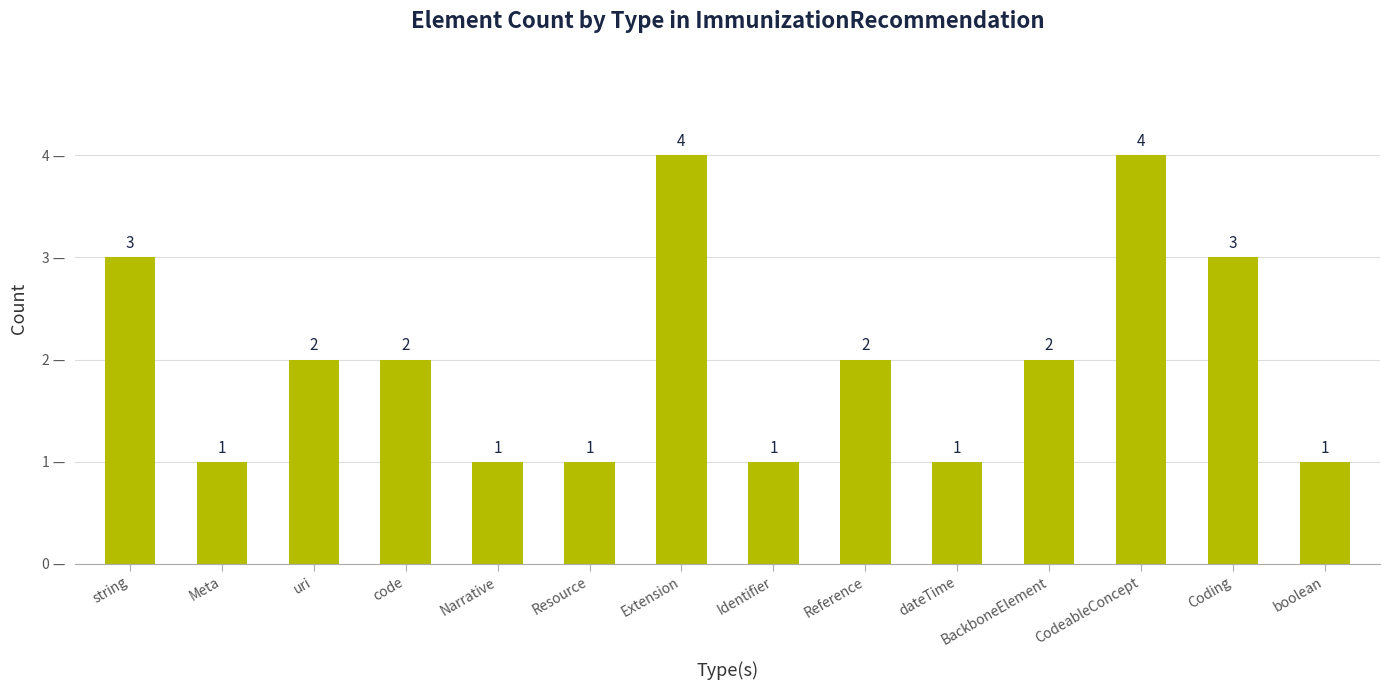

How many bars are there in total?

14